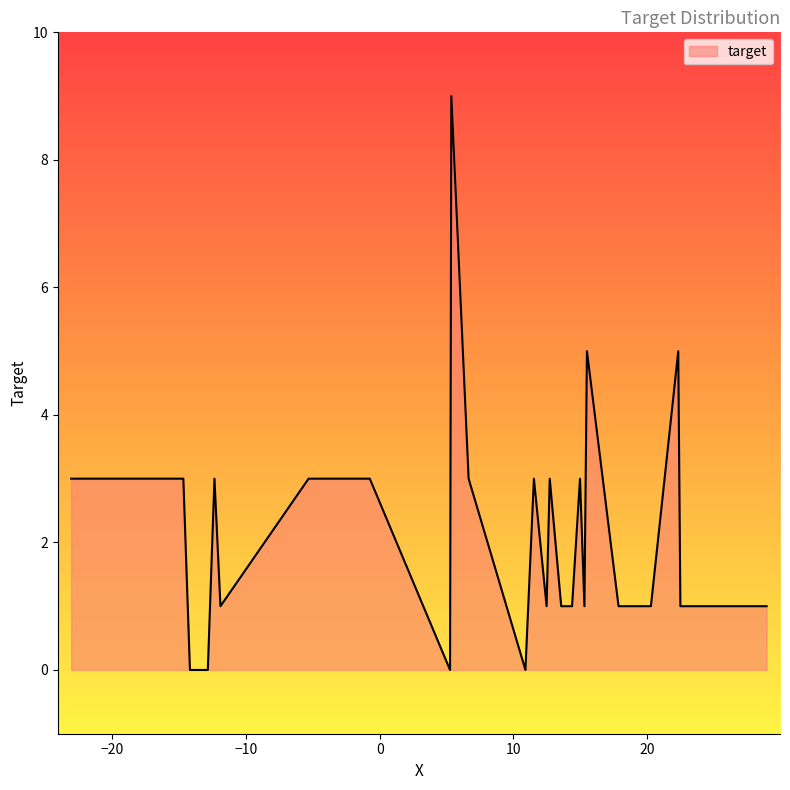

What is the maximum value shown in the chart?

9